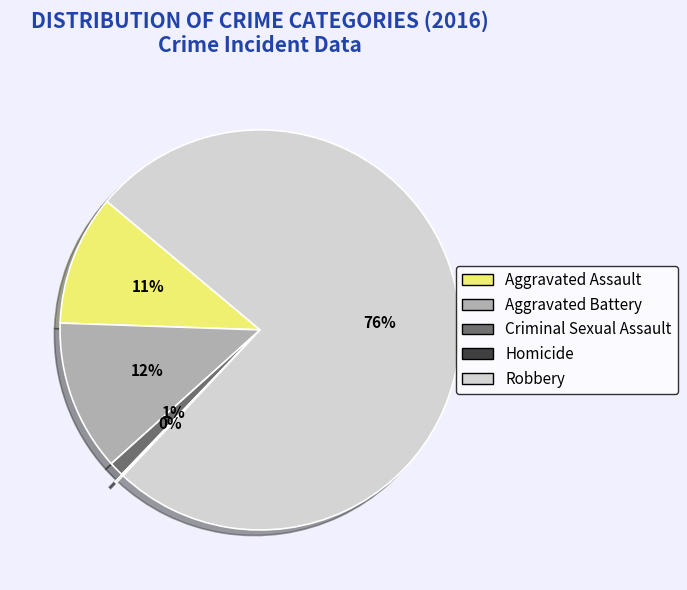

Which slice is the largest?

Robbery